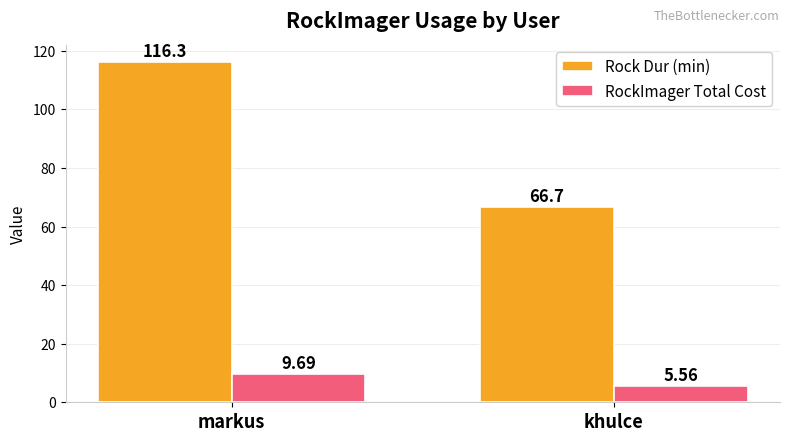

True or false: Rock Dur (min) has a value of 66.7 at khulce.

True